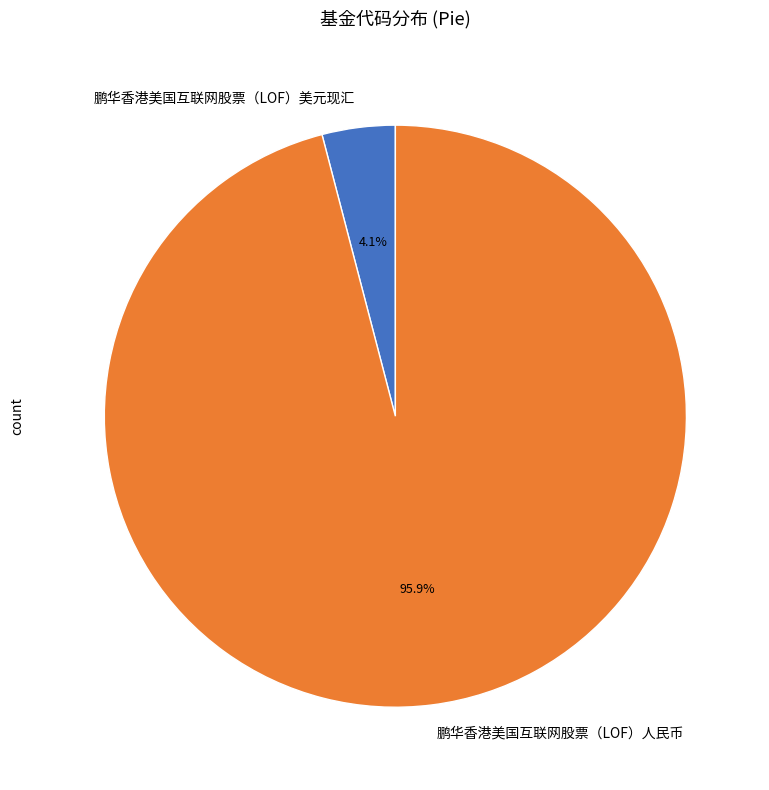

Is there any slice that represents more than half of the pie?

Yes